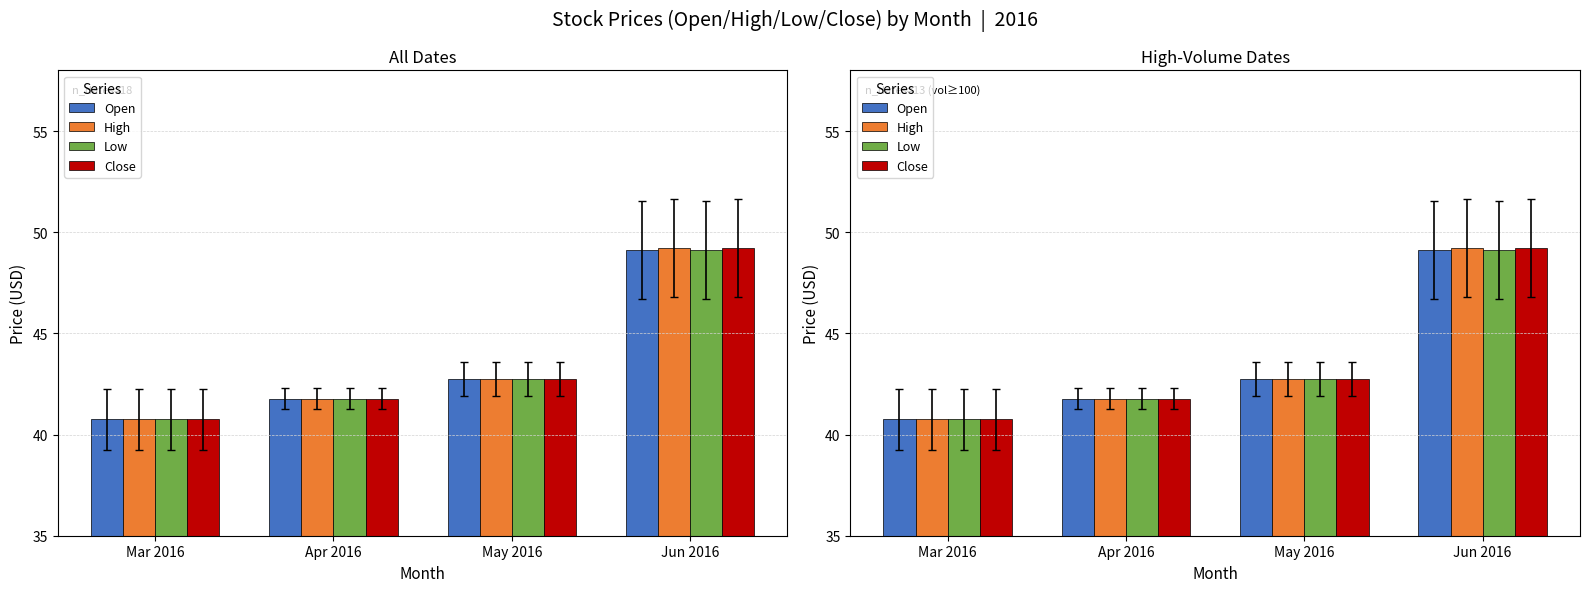

What is the difference between the maximum and minimum values in the High series?

8.5